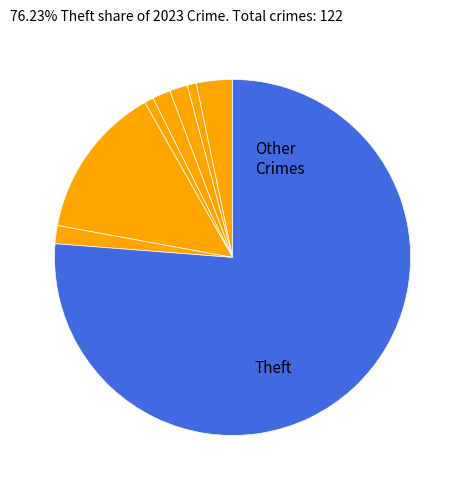

Count the number of slices in the pie.

8